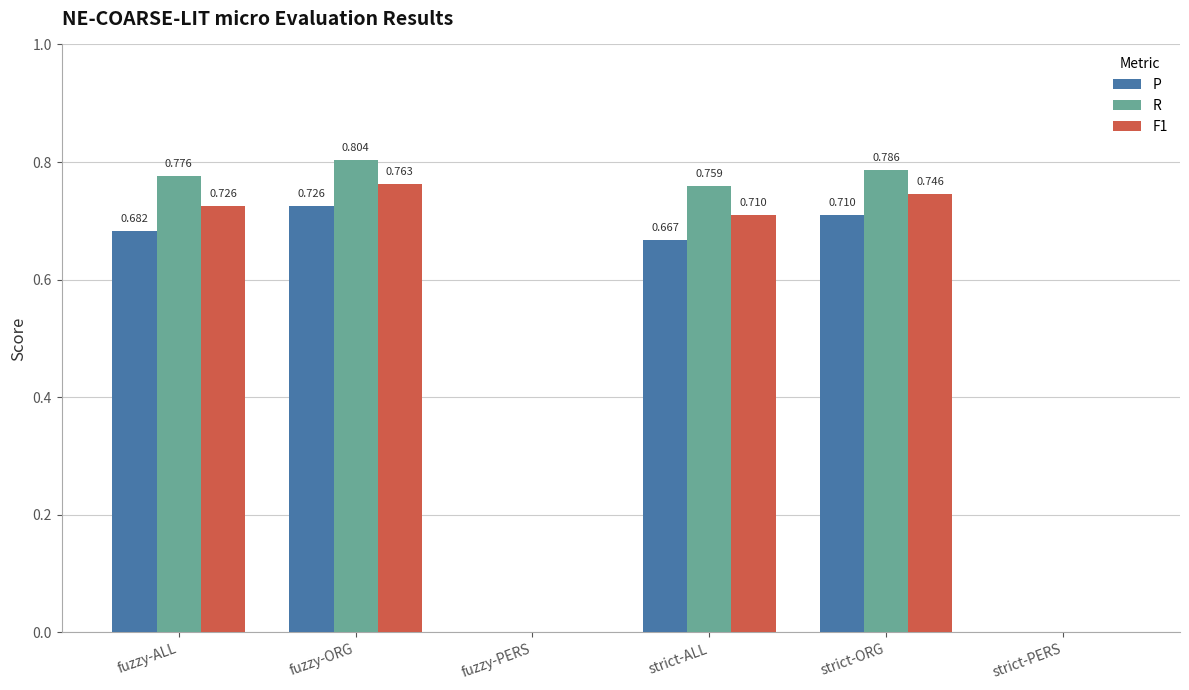

Are the bars horizontal?

No